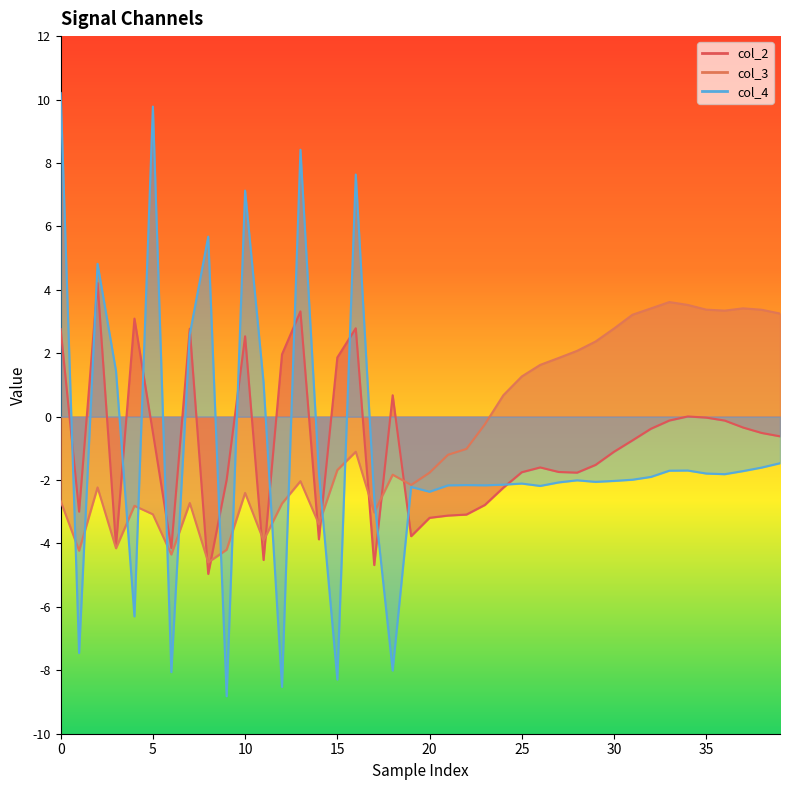

What are all the series names shown in the legend?

col_2, col_3, col_4